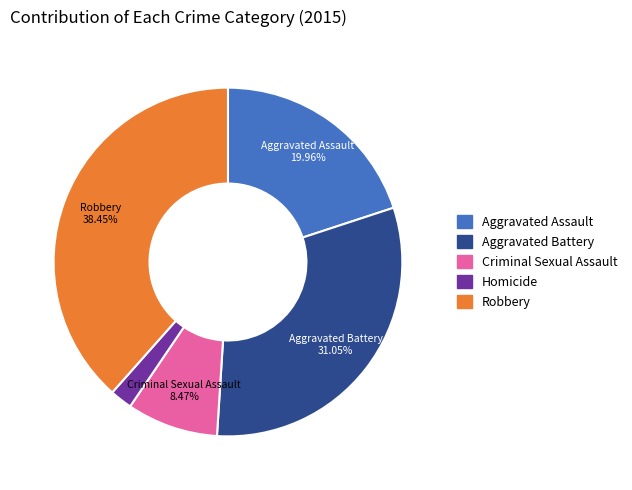

Rank the categories by value from highest to lowest.

Robbery, Aggravated Battery, Aggravated Assault, Criminal Sexual Assault, Homicide